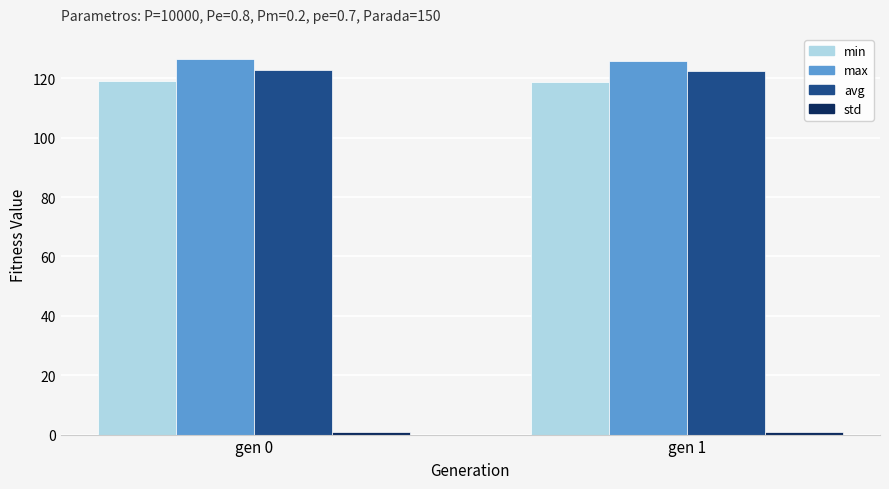

What is the minimum value for max?

125.9